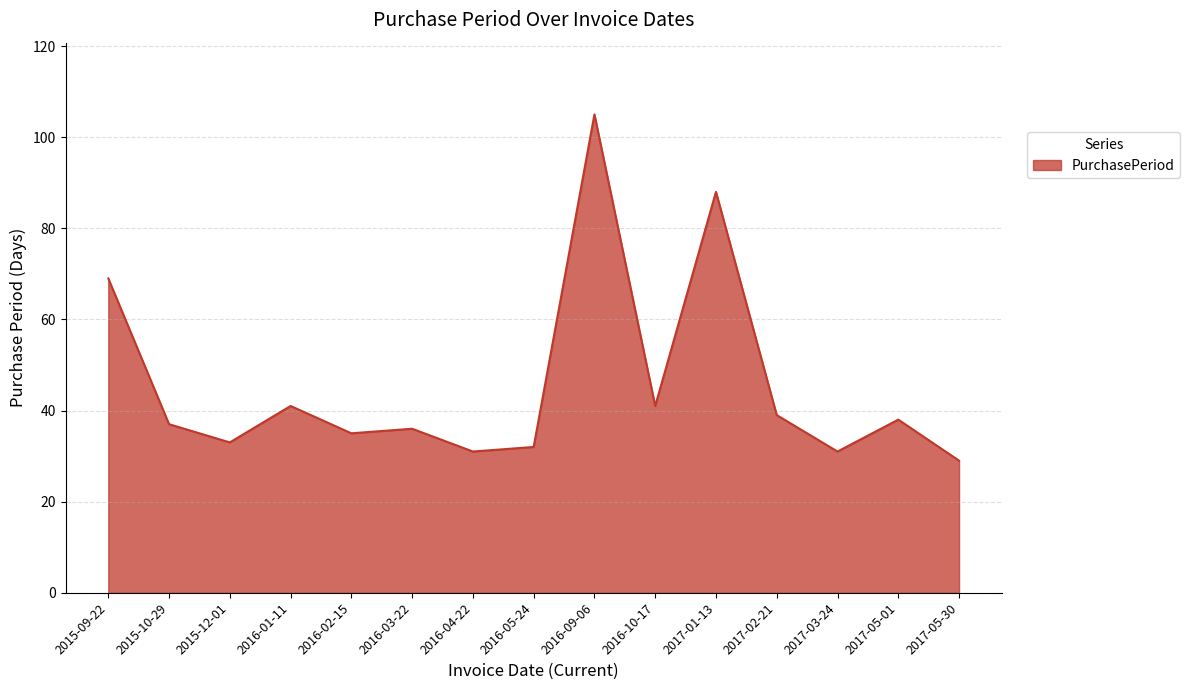

Reading left to right, extract all data points from this chart.

2015-09-22=69	2015-10-29=37	2015-12-01=33	2016-01-11=41	2016-02-15=35	2016-03-22=36	2016-04-22=31	2016-05-24=32	2016-09-06=105	2016-10-17=41	2017-01-13=88	2017-02-21=39	2017-03-24=31	2017-05-01=38	2017-05-30=29